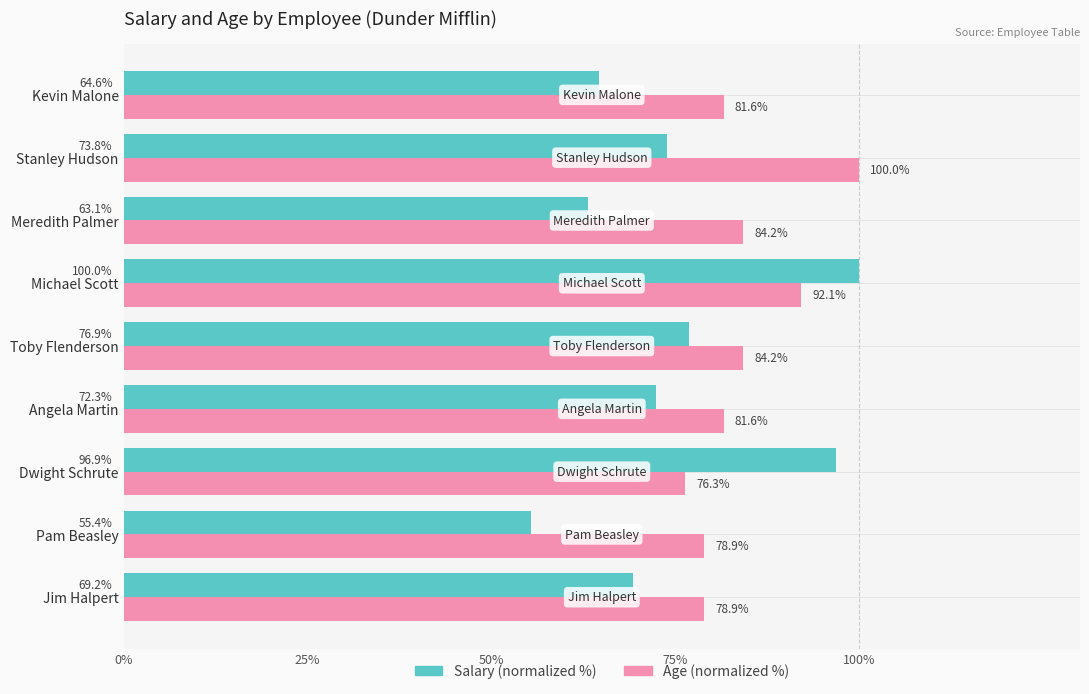

What are all the series names shown in the legend?

Salary (normalized %), Age (normalized %)